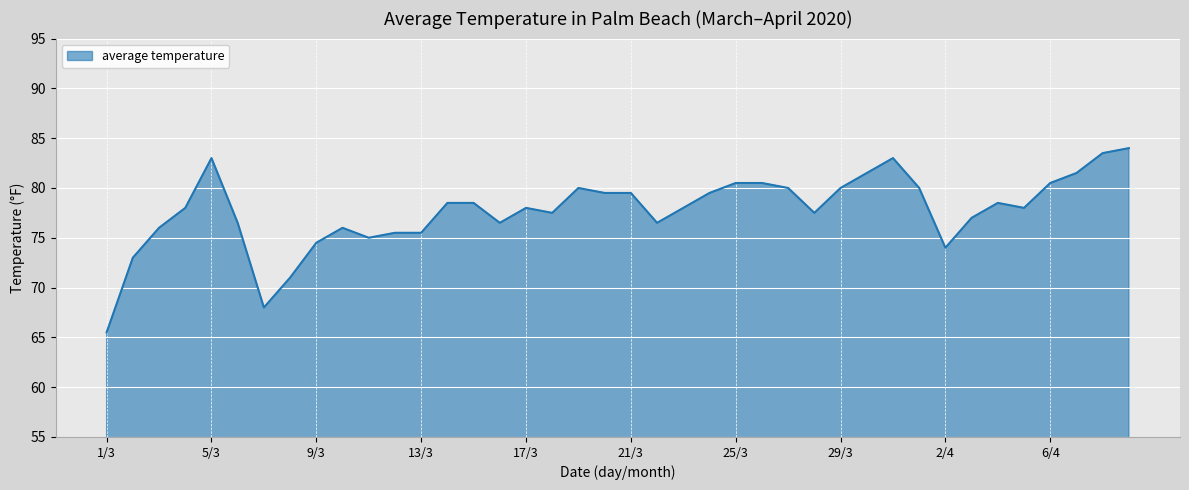

What is the greatest value displayed?

84.0